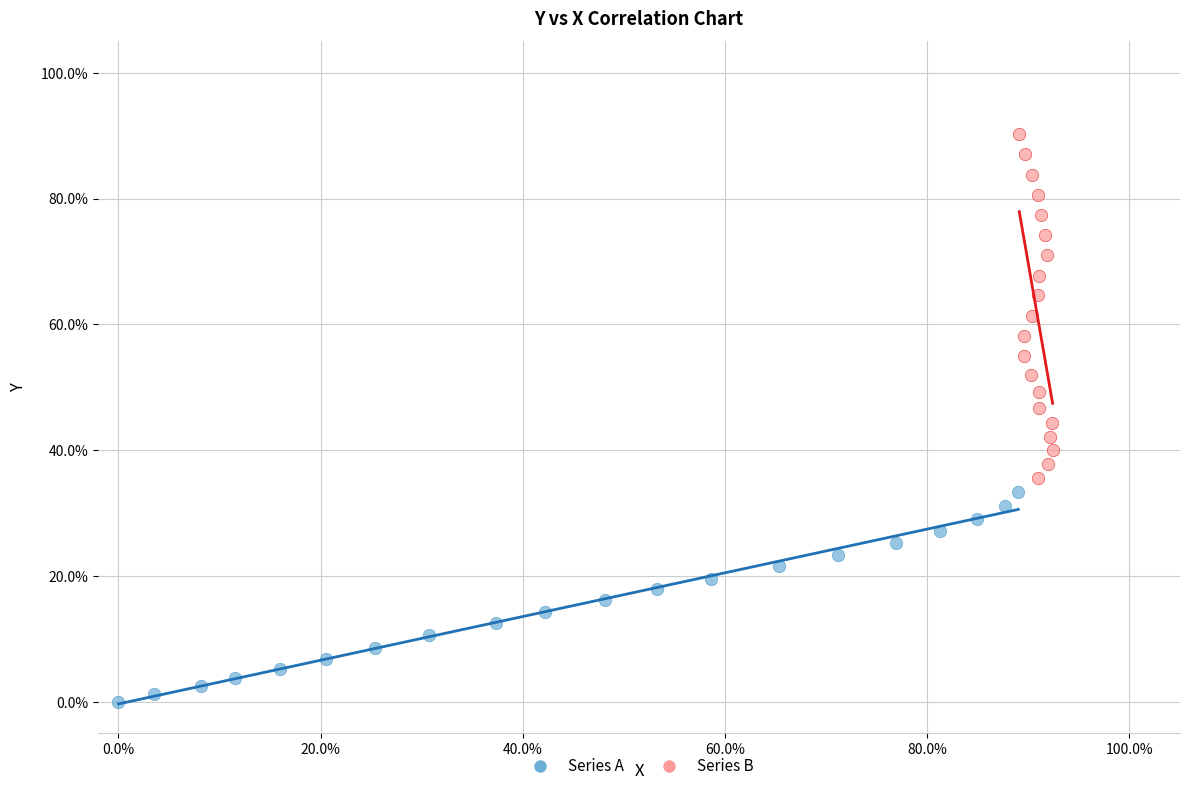

What are all the series names shown in the legend?

Series A, Series B